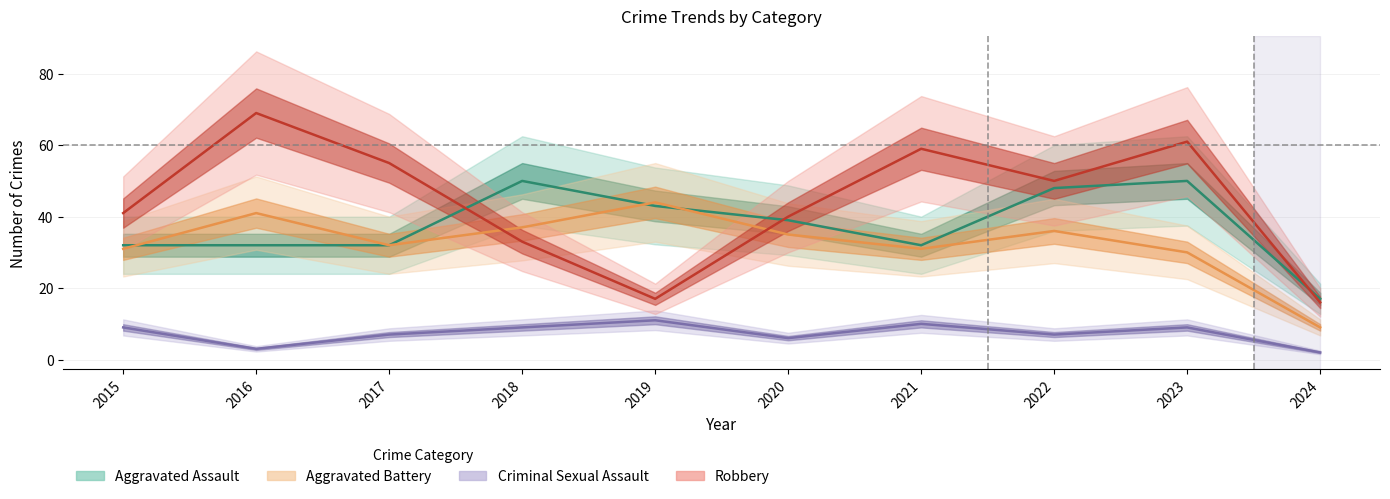

At which category is the sum across all series the highest?

2023